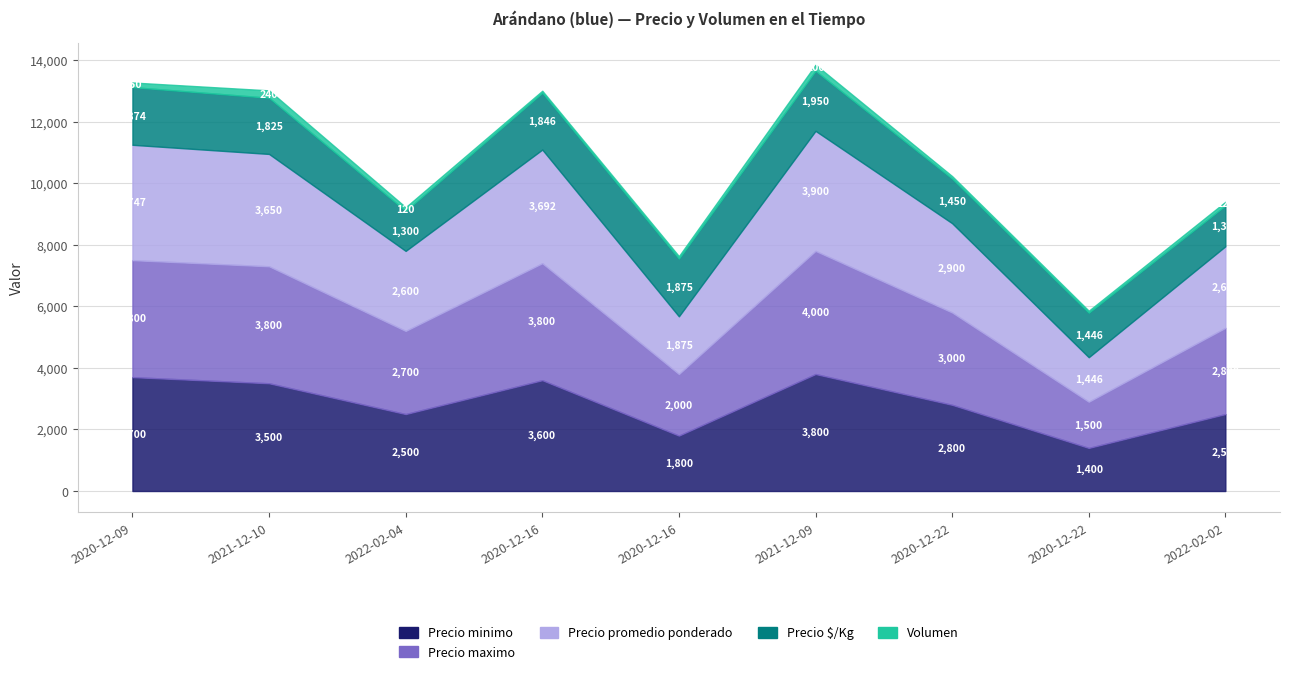

Is it true that Precio promedio ponderado equals 4833 at 2021-12-10?

False